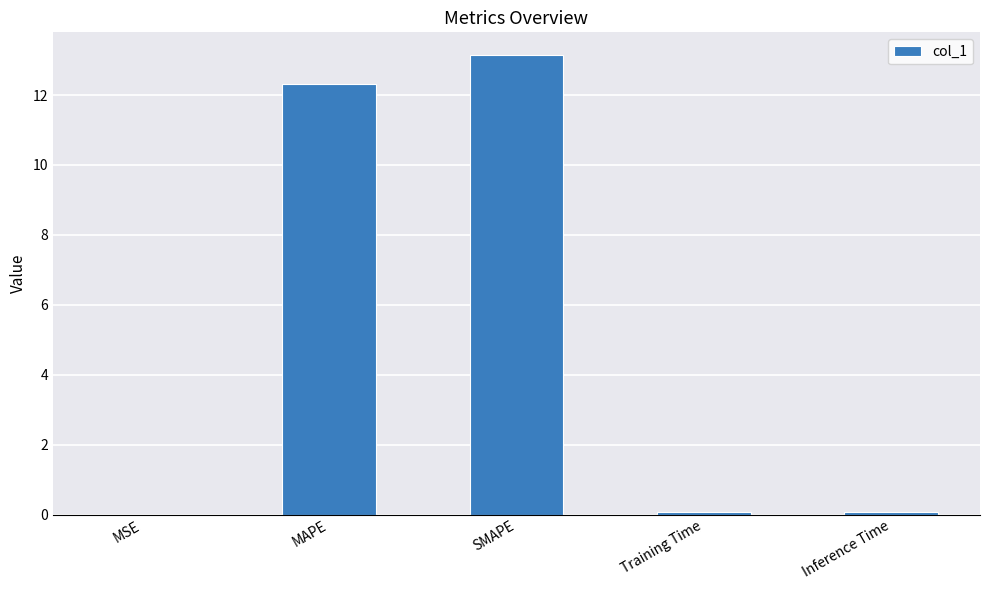

Which has a higher value, Inference Time or SMAPE?

SMAPE